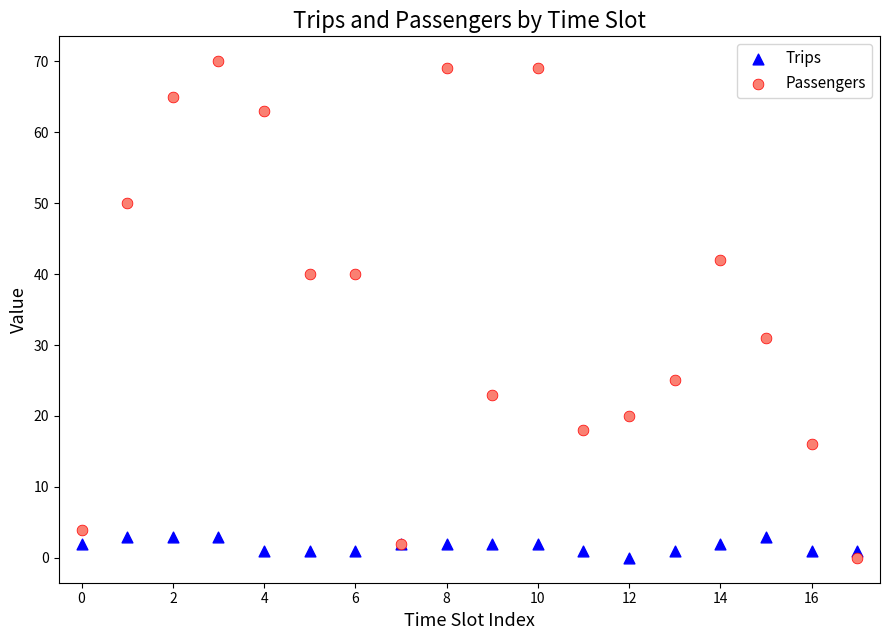

Which series reaches the maximum Y coordinate?

Passengers